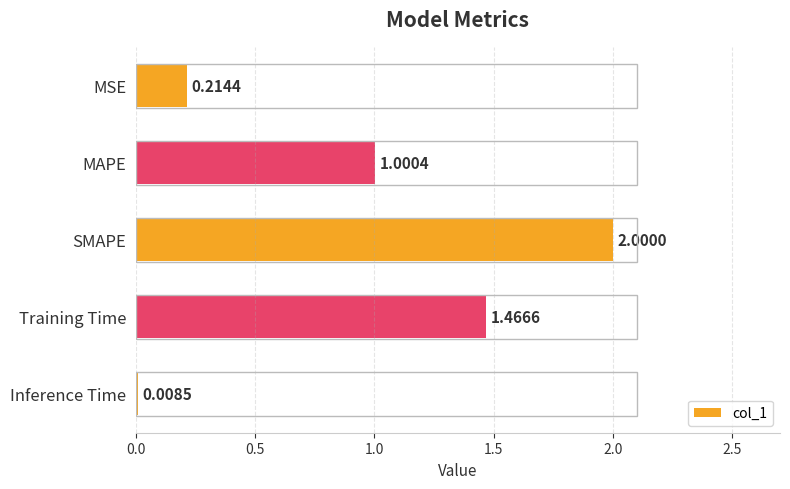

Which label corresponds to the largest value in the chart?

SMAPE